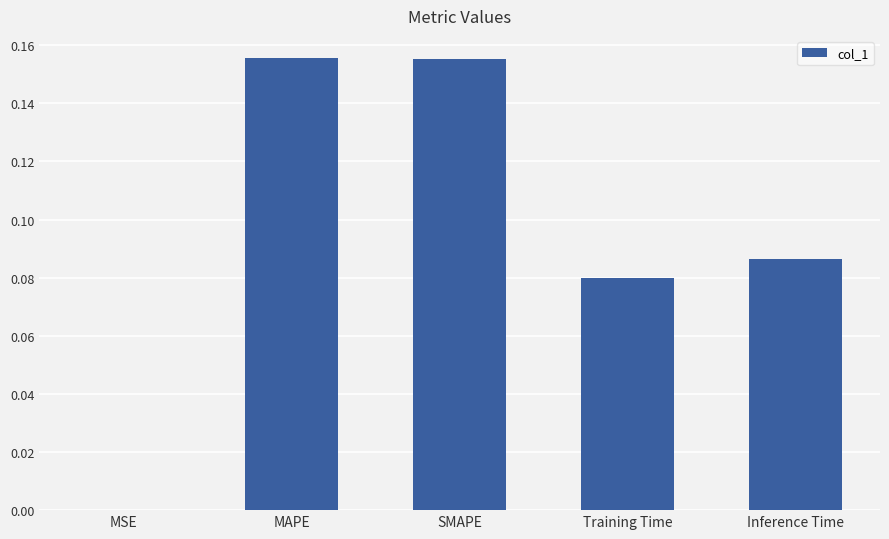

Are the bars grouped side by side (vs. stacked)?

No